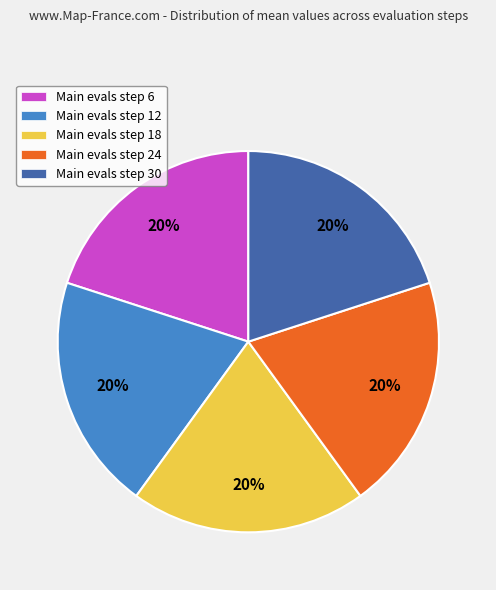

Count the number of slices in the pie.

5